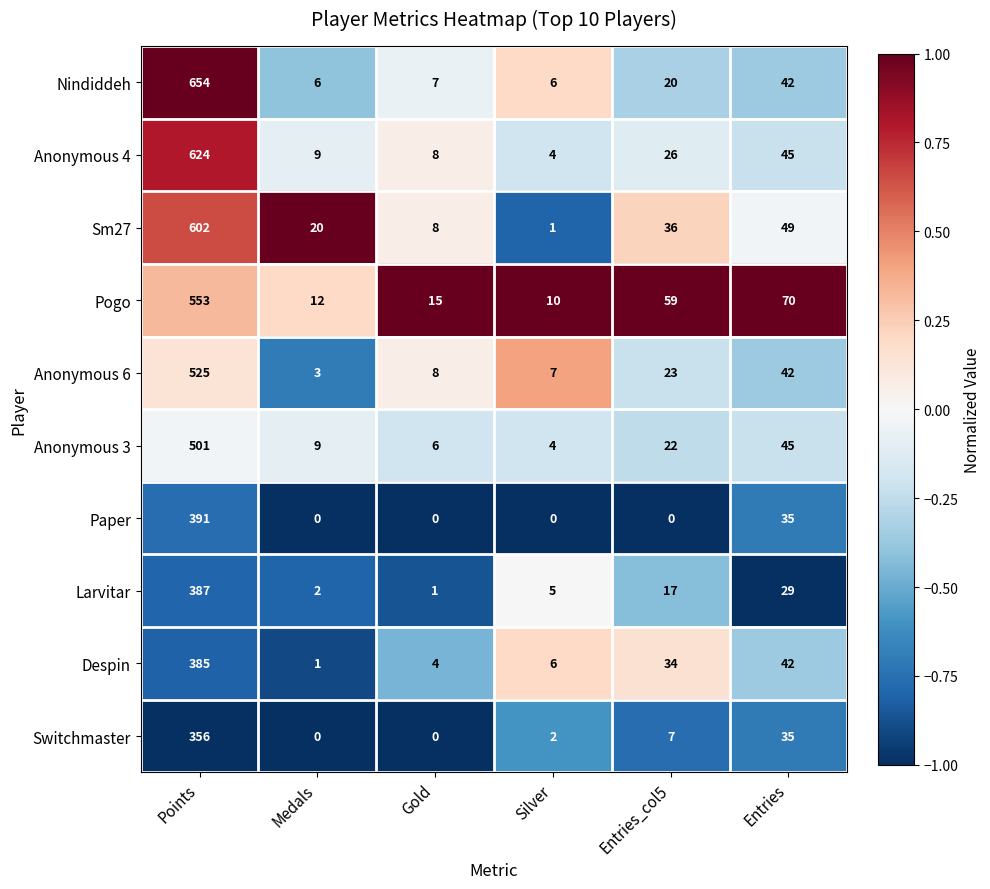

What is the difference between the Larvitar values at Gold and Silver?

4